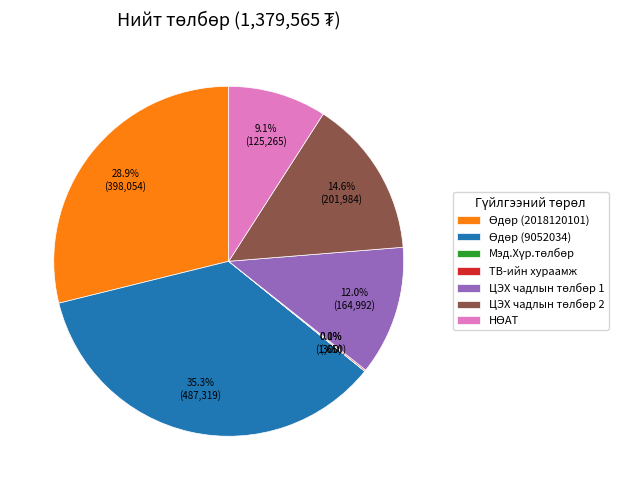

True or false: НӨАТ accounts for 9% of the total.

True